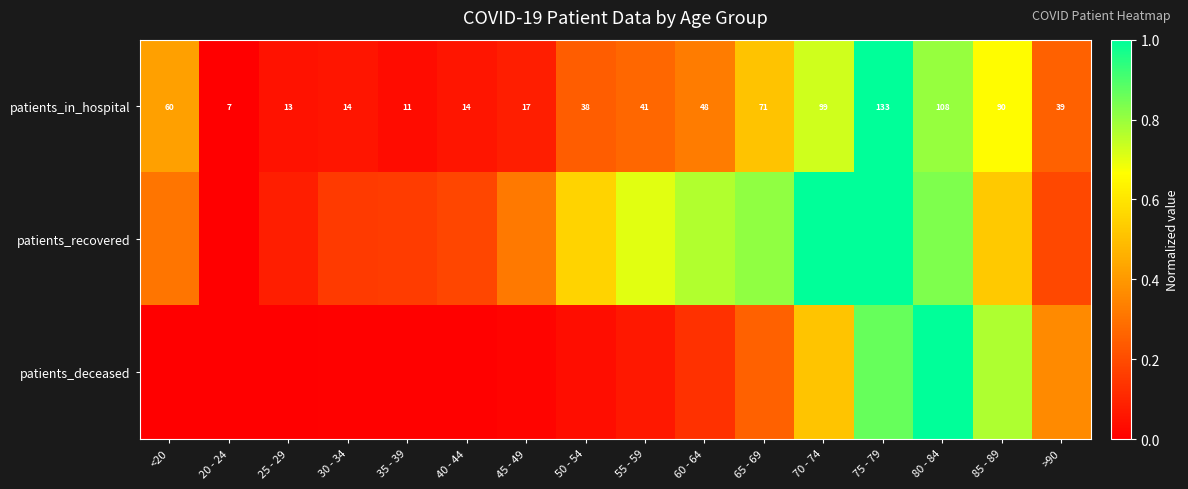

True or false: patients_recovered has a value of 0.2 at <20.

False